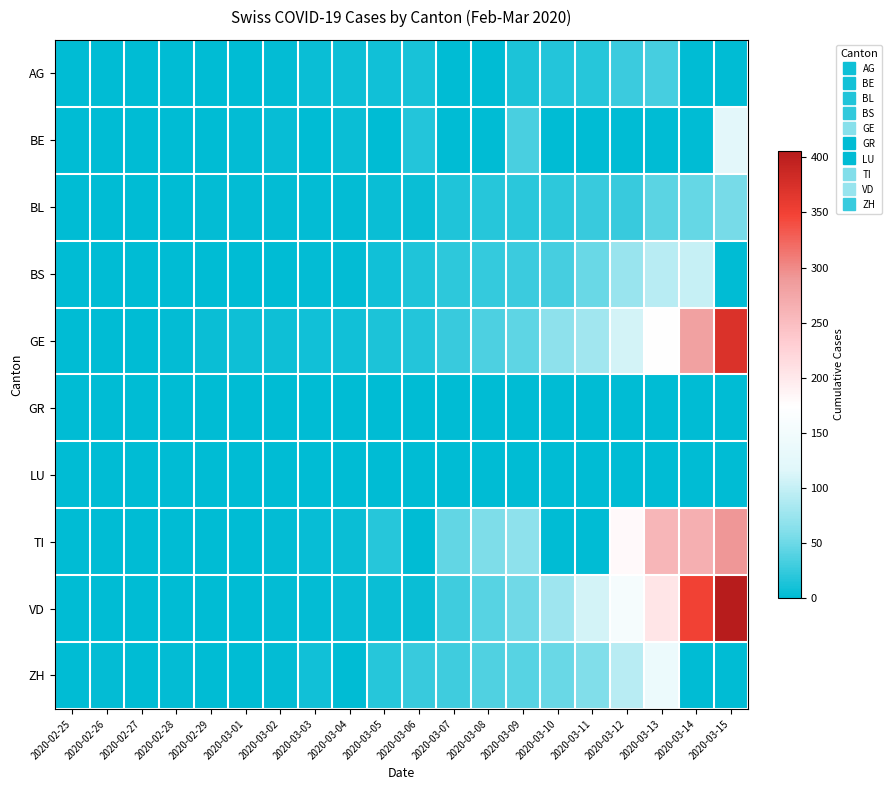

Which series has the largest range (max minus min)?

VD